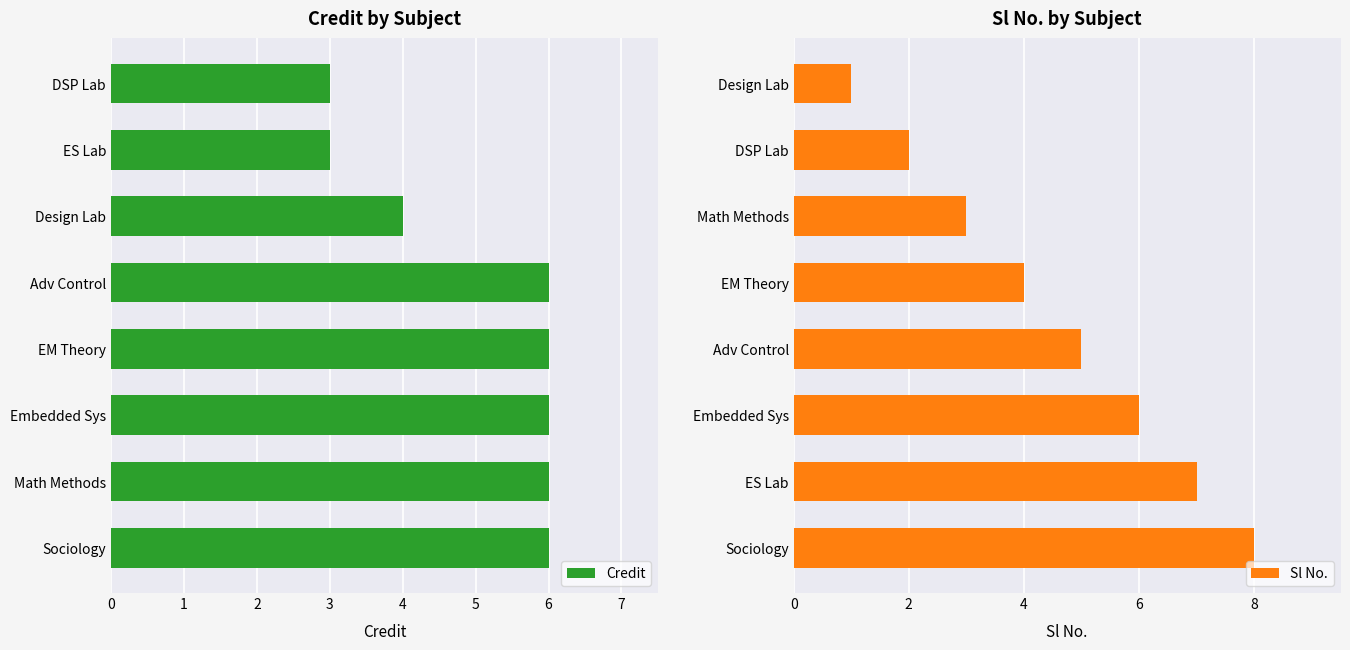

Reading left to right, list all the values displayed in this chart.

Credit: 6	6	6	6	6	4	3	3
Sl No.: 8	7	6	5	4	3	2	1